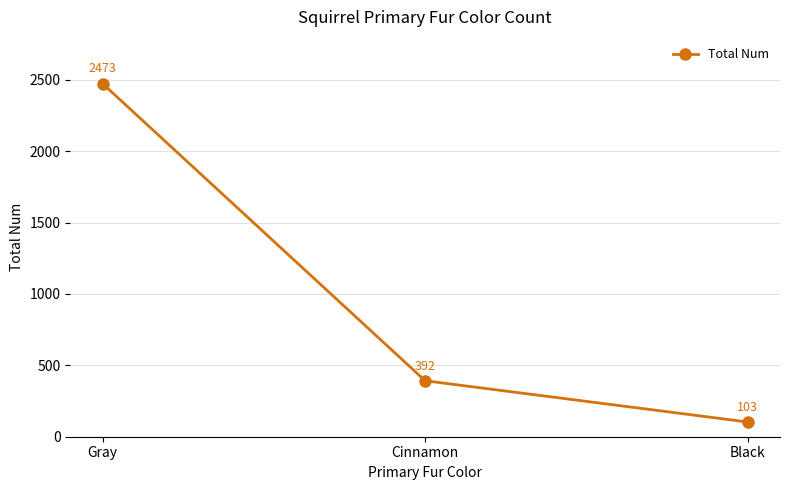

Reading left to right, transcribe all the data shown in this chart.

2473	392	103